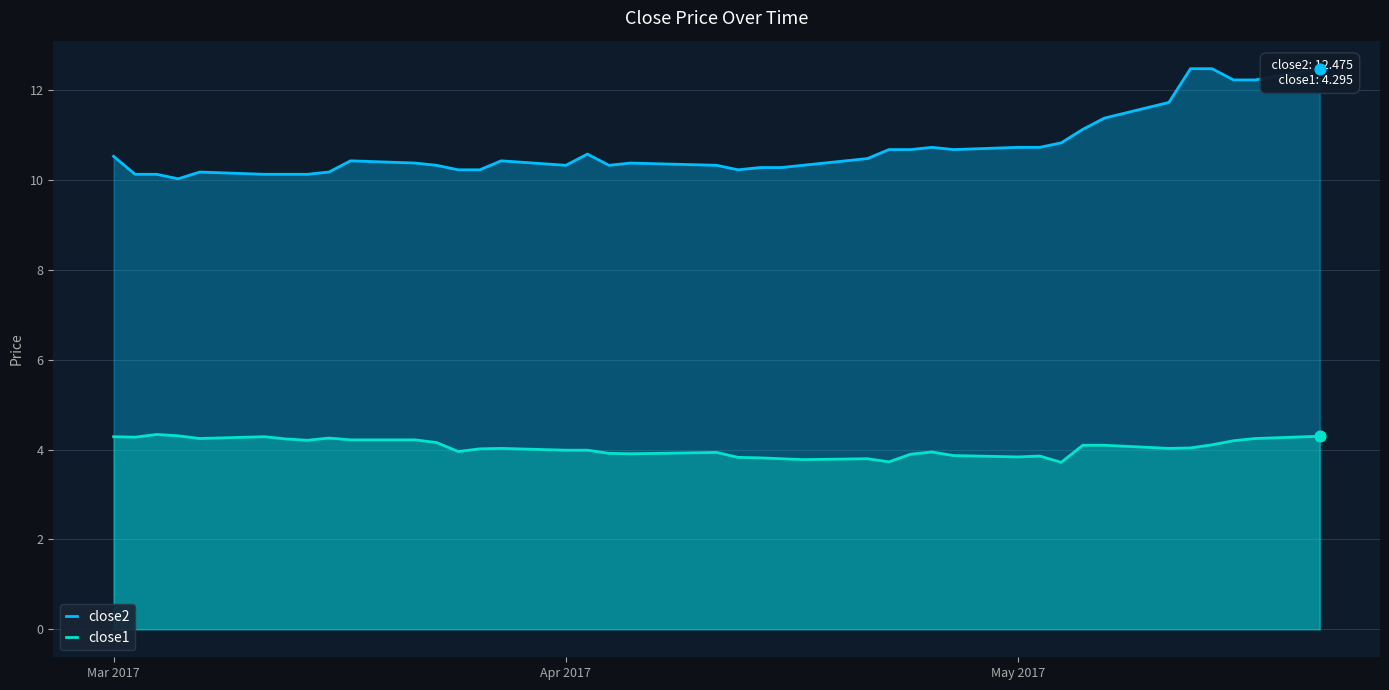

What is the highest value of the close1 series?

4.3